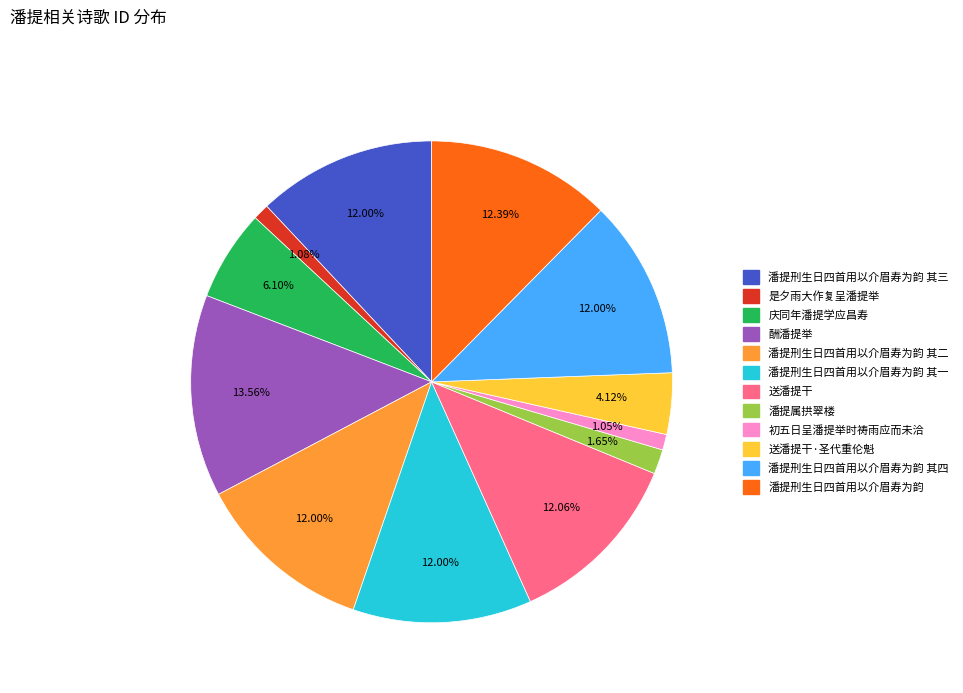

Does any single category account for the majority?

No